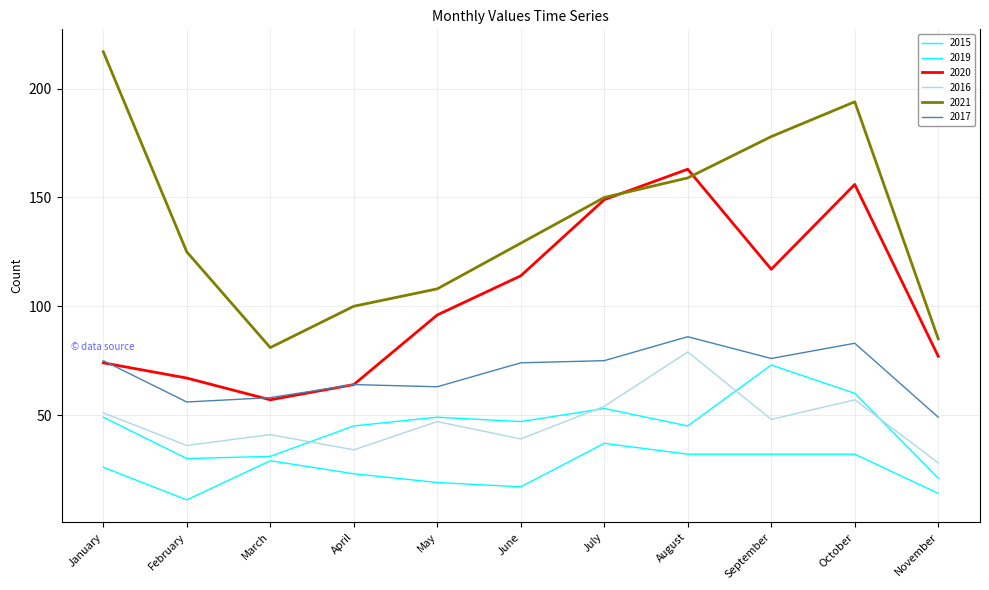

Reading left to right, what are all the values shown in this chart?

2015: 26	11	29	23	19	17	37	32	32	32	14
2019: 49	30	31	45	49	47	53	45	73	60	21
2020: 74	67	57	64	96	114	149	163	117	156	77
2016: 51	36	41	34	47	39	54	79	48	57	28
2021: 217	125	81	100	108	129	150	159	178	194	85
2017: 75	56	58	64	63	74	75	86	76	83	49